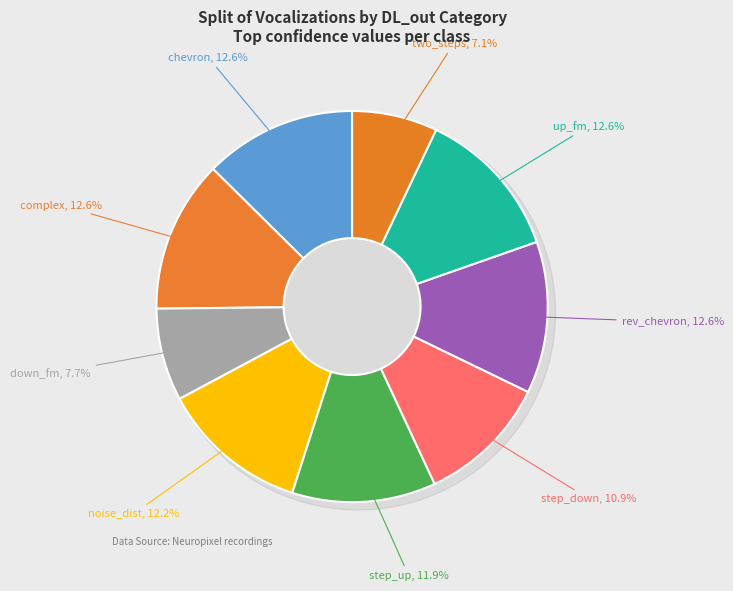

To the nearest percent, what is the difference between the noise_dist and down_fm slice percentages?

5%